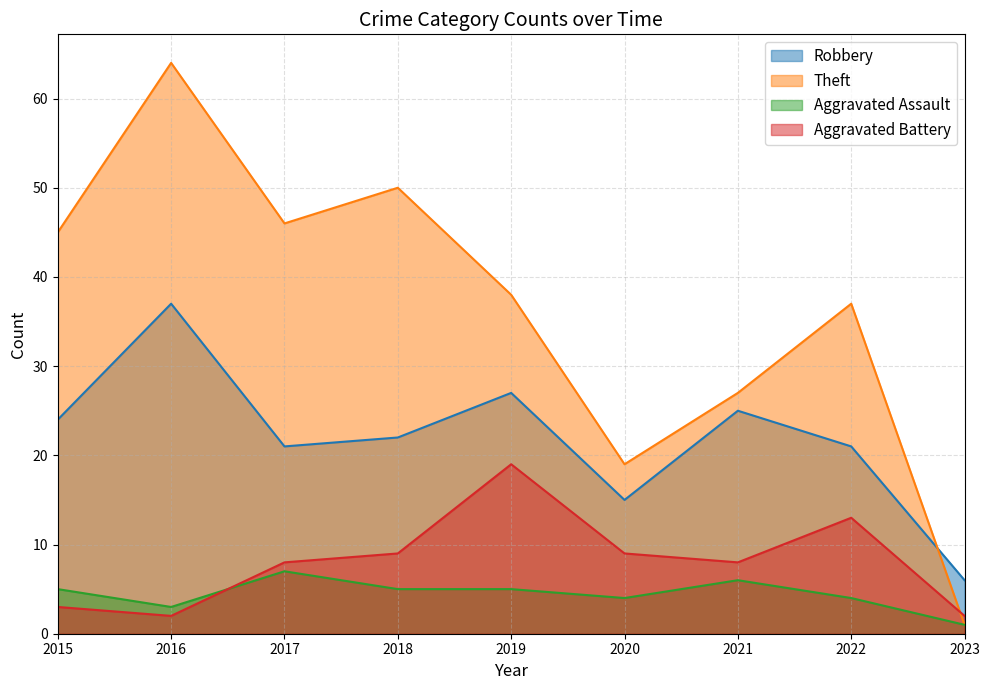

True or false: Aggravated Assault has a value of 5 at 2015.

True